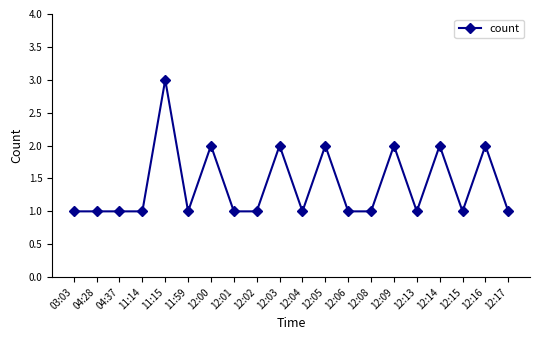

What is the maximum value shown in the chart?

3